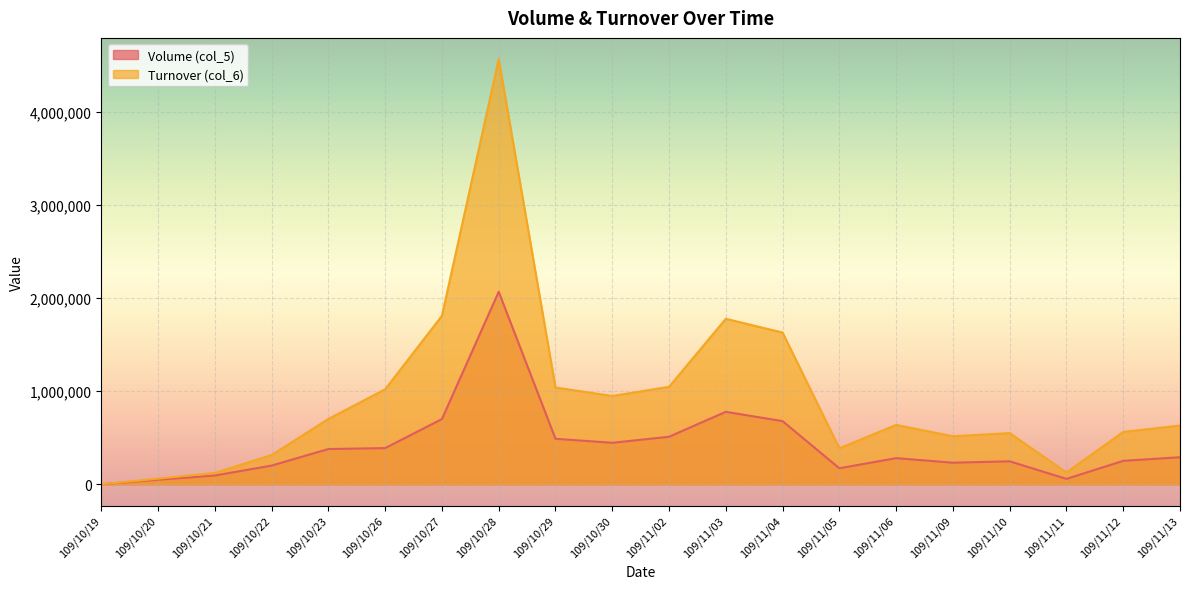

Rank the series at 109/11/05 from highest to lowest value.

Turnover (col_6), Volume (col_5)